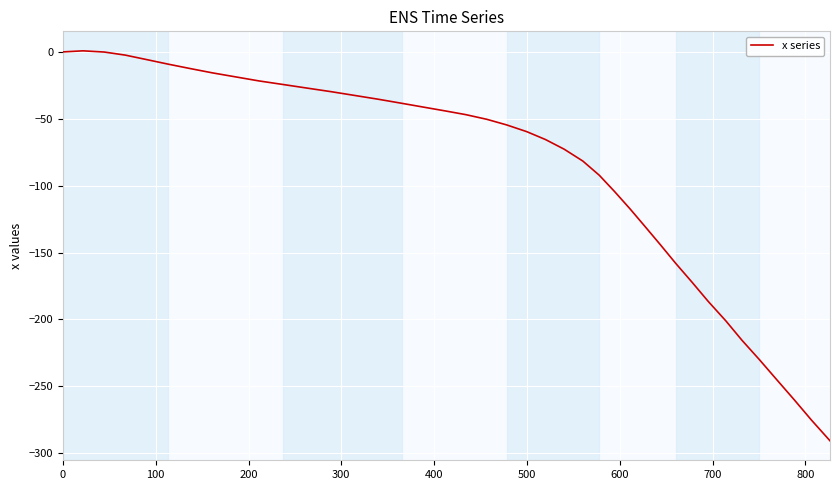

What is the difference between the maximum and minimum values?

291.5